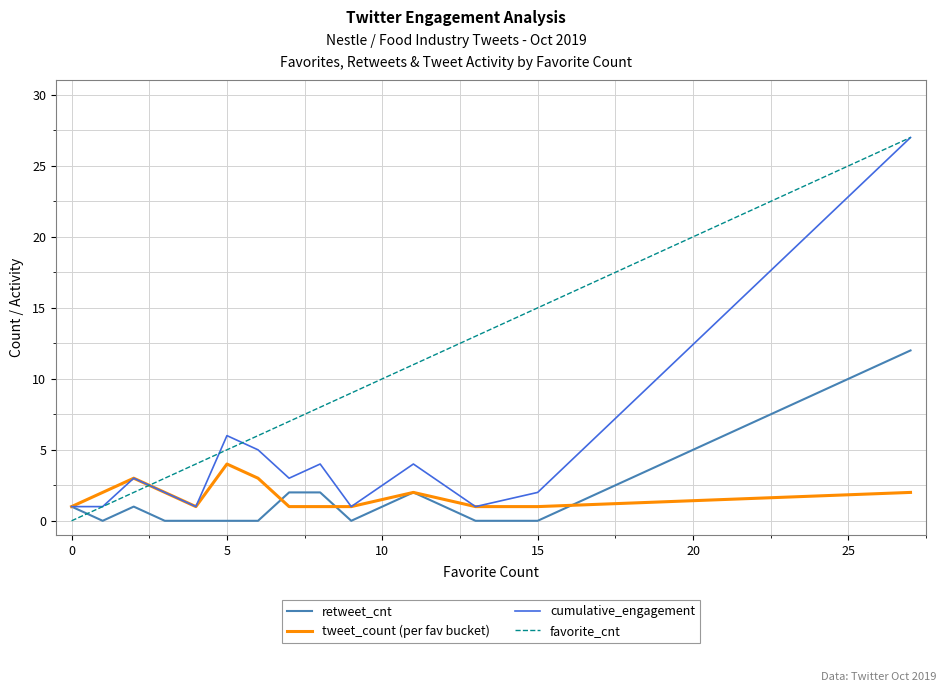

Which series has the largest total across all categories?

favorite_cnt